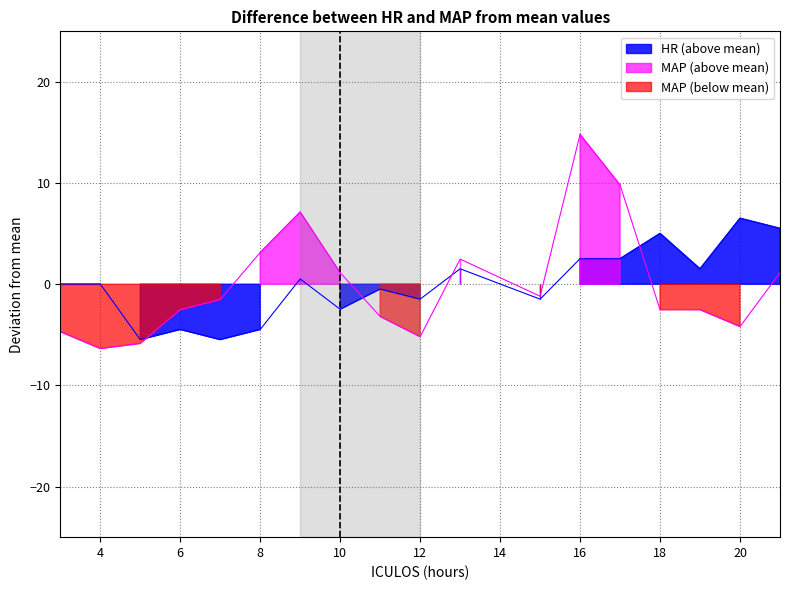

Rank the series at 9 from lowest to highest value.

HR, MAP